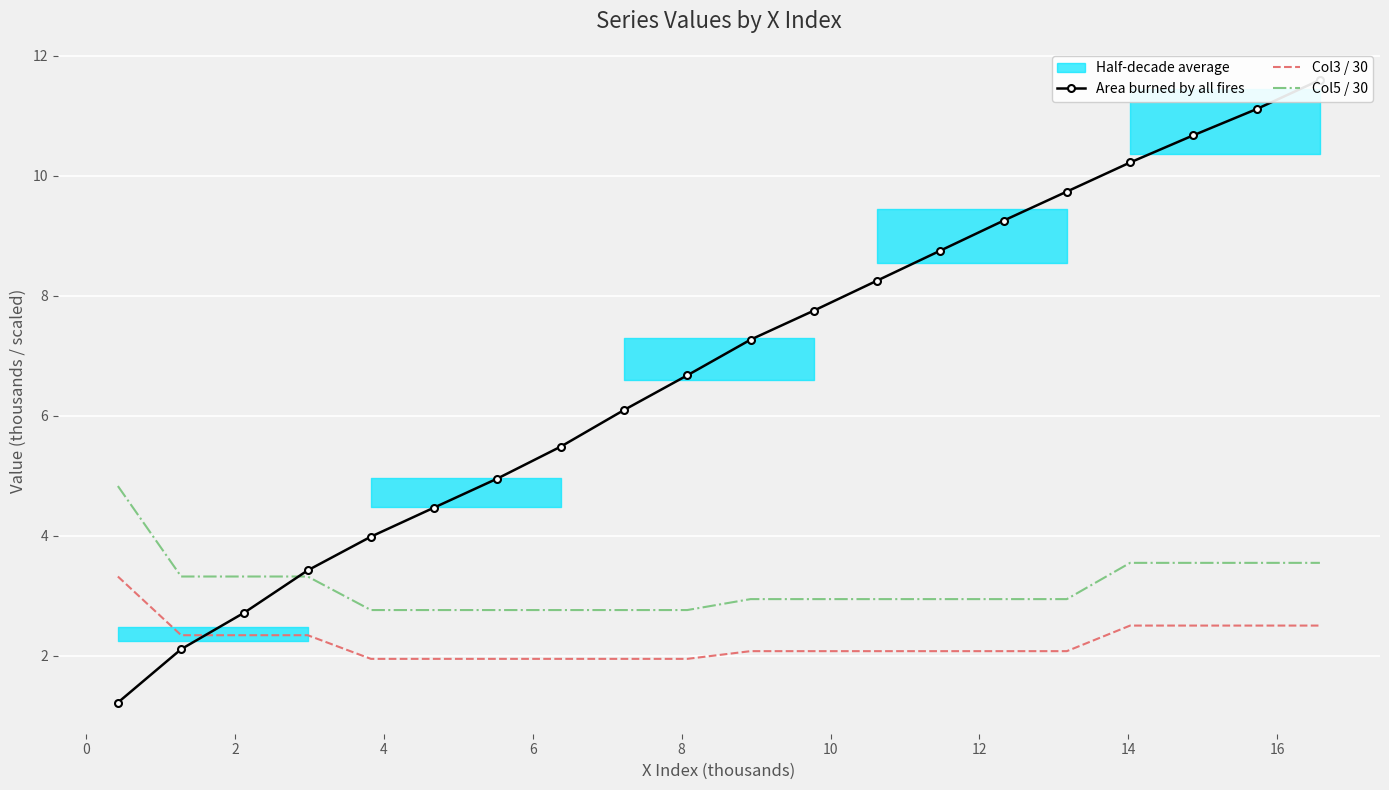

Which series has the largest total across all categories?

Area burned by all fires